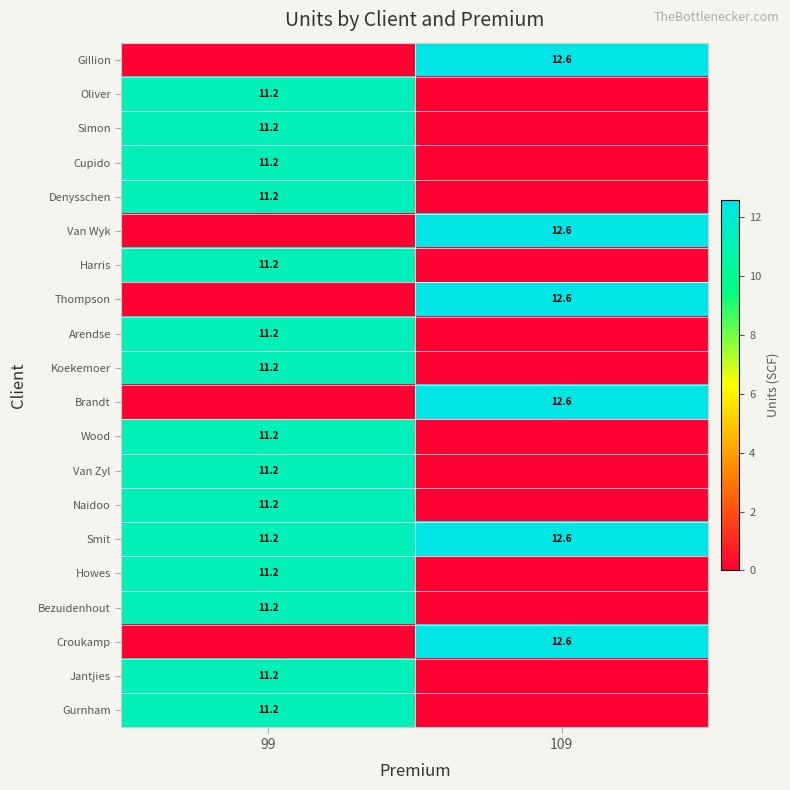

True or false: Gillion has a value of 12.6 at 109.

True